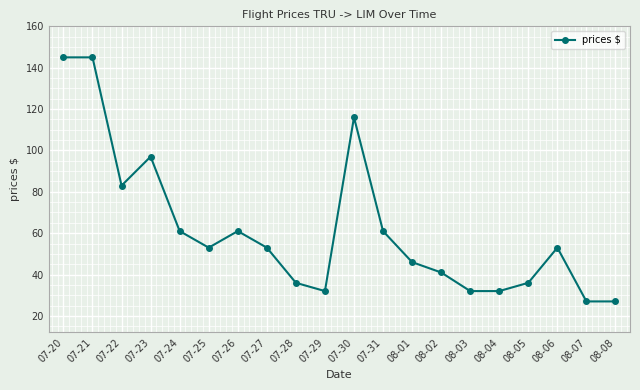

Where is the first local minimum?

07-22